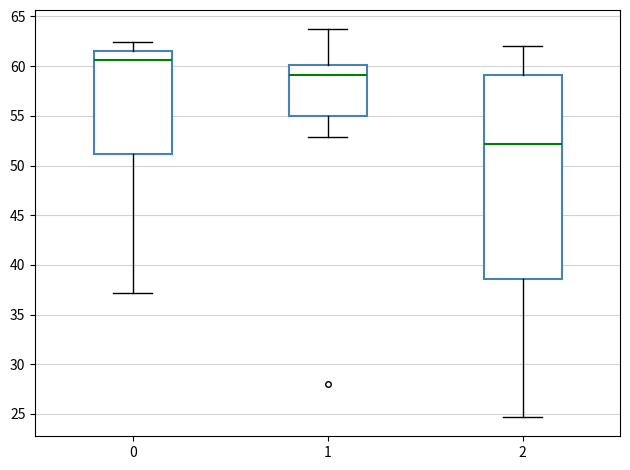

Reading left to right, read every box against the y-axis: the position of its median line, the range the box covers, and the ends of its whiskers. The values are not printed on the chart, so give them approximately, as read against the axis.

0: median 60.5, box 51.0 to 61.5, whiskers 37.0 to 62.5
1: median 59.0, box 55.0 to 60.0, whiskers 53.0 to 63.5
2: median 52.0, box 38.5 to 59.0, whiskers 24.5 to 62.0